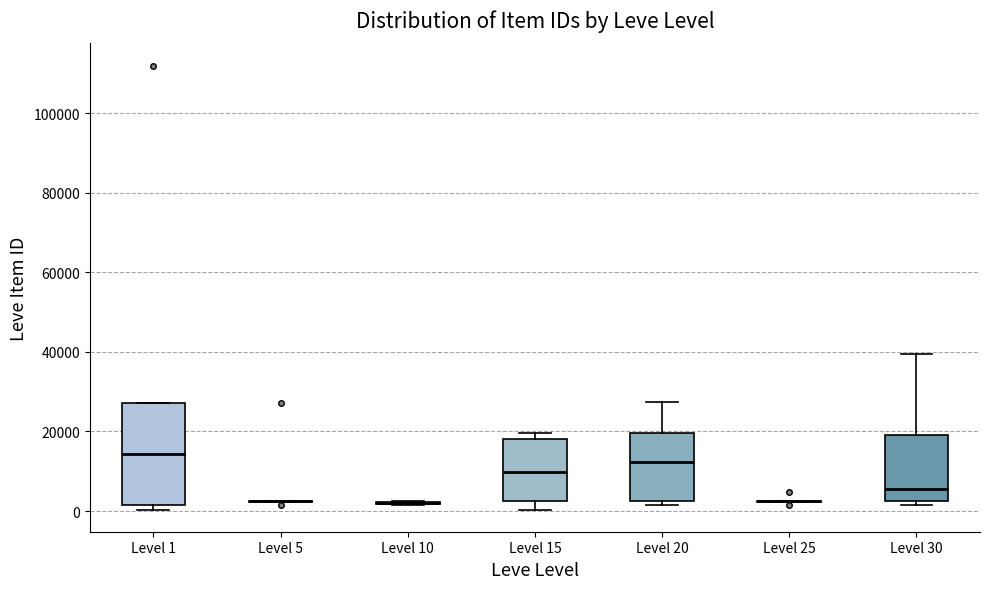

Reading left to right, read every box against the y-axis: the position of its median line, the range the box covers, and the ends of its whiskers. The values are not printed on the chart, so give them approximately, as read against the axis.

Level 1: median 14000, box 2000 to 28000, whiskers 0 to 28000
Level 5: box collapsed to a line at 2000, whiskers 2000 to 2000
Level 10: box collapsed to a line at 2000, whiskers 2000 to 2000
Level 15: median 10000, box 2000 to 18000, whiskers 0 to 20000
Level 20: median 12000, box 2000 to 20000, whiskers 2000 (just below the box's lower edge) to 28000
Level 25: box collapsed to a line at 2000, whiskers 2000 to 2000
Level 30: median 6000, box 2000 to 20000, whiskers 2000 (just below the box's lower edge) to 40000